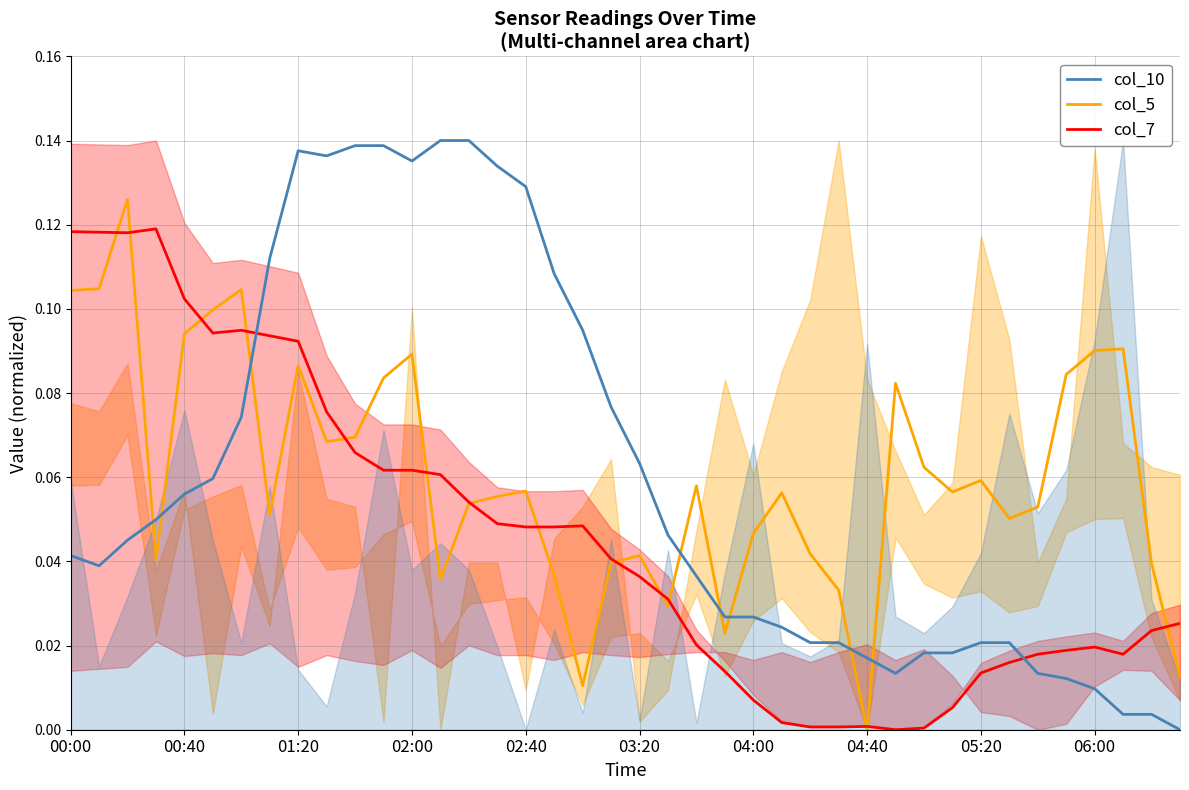

Reading left to right, what are all the values shown in this chart?

col_5: 0.1	0.1	0.1	0.0	0.1	0.1	0.1	0.1	0.1	0.1	0.1	0.1	0.1	0.0	0.1	0.1	0.1	0.0	0.0	0.0	0.0	0.0	0.1	0.0	0.0	0.1	0.0	0.0	0.0	0.1	0.1	0.1	0.1	0.1	0.1	0.1	0.1	0.1	0.0	0.0
col_7: 0.1	0.1	0.1	0.1	0.1	0.1	0.1	0.1	0.1	0.1	0.1	0.1	0.1	0.1	0.1	0.0	0.0	0.0	0.0	0.0	0.0	0.0	0.0	0.0	0.0	0.0	0.0	0.0	0.0	0.0	0.0	0.0	0.0	0.0	0.0	0.0	0.0	0.0	0.0	0.0
col_10: 0.0	0.0	0.0	0.0	0.1	0.1	0.1	0.1	0.1	0.1	0.1	0.1	0.1	0.1	0.1	0.1	0.1	0.1	0.1	0.1	0.1	0.0	0.0	0.0	0.0	0.0	0.0	0.0	0.0	0.0	0.0	0.0	0.0	0.0	0.0	0.0	0.0	0.0	0.0	0.0